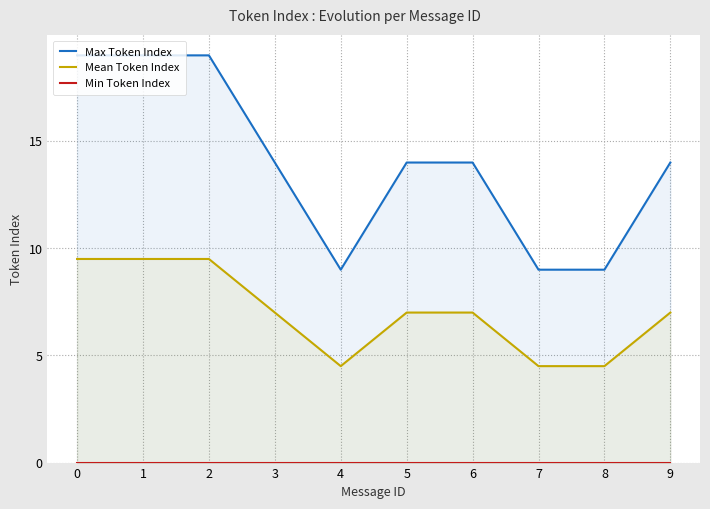

True or false: Mean Token Index and Min Token Index cross at least once.

False